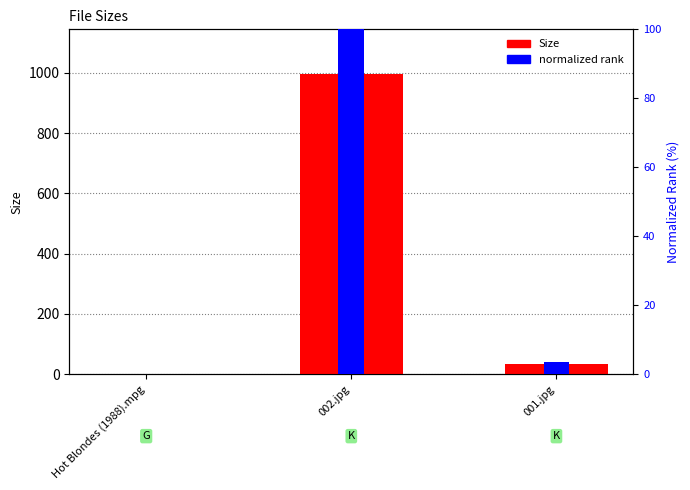

What position from the left is Hot Blondes (1988).mpg?

1